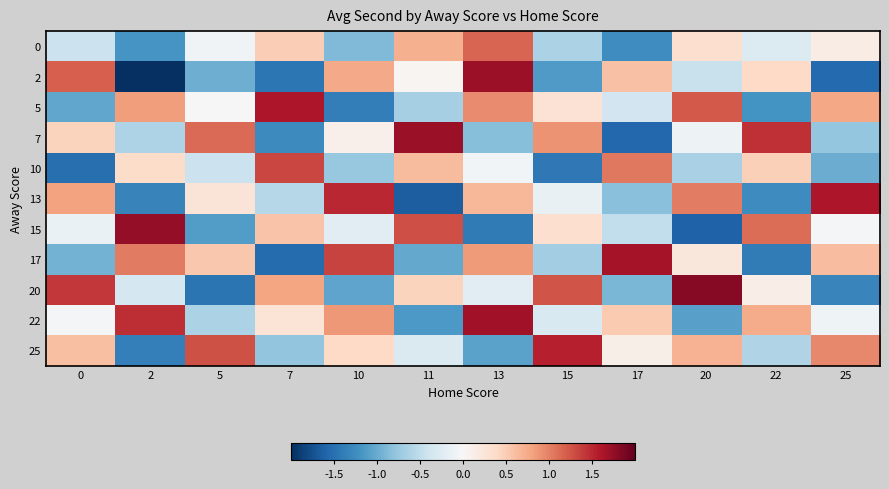

Reading left to right, extract all data points from this chart.

0: 0=-0.4	2=-1.2	5=-0.1	7=0.5	10=-0.9	11=0.7	13=1.2	15=-0.6	17=-1.2	20=0.3	22=-0.3	25=0.2
2: 0=1.2	2=-2.1	5=-1.0	7=-1.4	10=0.8	11=0.0	13=1.7	15=-1.1	17=0.6	20=-0.4	22=0.4	25=-1.6
5: 0=-1.0	2=0.8	5=0.0	7=1.6	10=-1.4	11=-0.7	13=1.0	15=0.3	17=-0.4	20=1.2	22=-1.2	25=0.8
7: 0=0.4	2=-0.6	5=1.1	7=-1.3	10=0.1	11=1.7	13=-0.9	15=0.9	17=-1.6	20=-0.1	22=1.5	25=-0.8
10: 0=-1.5	2=0.4	5=-0.4	7=1.3	10=-0.8	11=0.6	13=-0.1	15=-1.4	17=1.1	20=-0.7	22=0.5	25=-1.0
13: 0=0.8	2=-1.3	5=0.3	7=-0.6	10=1.5	11=-1.6	13=0.7	15=-0.2	17=-0.8	20=1.0	22=-1.3	25=1.6
15: 0=-0.1	2=1.8	5=-1.1	7=0.6	10=-0.2	11=1.3	13=-1.4	15=0.3	17=-0.5	20=-1.6	22=1.1	25=-0.0
17: 0=-0.9	2=1.0	5=0.5	7=-1.5	10=1.3	11=-1.0	13=0.9	15=-0.7	17=1.7	20=0.2	22=-1.4	25=0.6
20: 0=1.4	2=-0.3	5=-1.5	7=0.8	10=-1.1	11=0.4	13=-0.2	15=1.3	17=-0.9	20=1.8	22=0.1	25=-1.3
22: 0=-0.0	2=1.5	5=-0.6	7=0.3	10=0.9	11=-1.1	13=1.7	15=-0.3	17=0.5	20=-1.1	22=0.7	25=-0.1
25: 0=0.6	2=-1.4	5=1.3	7=-0.8	10=0.4	11=-0.3	13=-1.1	15=1.6	17=0.1	20=0.7	22=-0.6	25=1.0